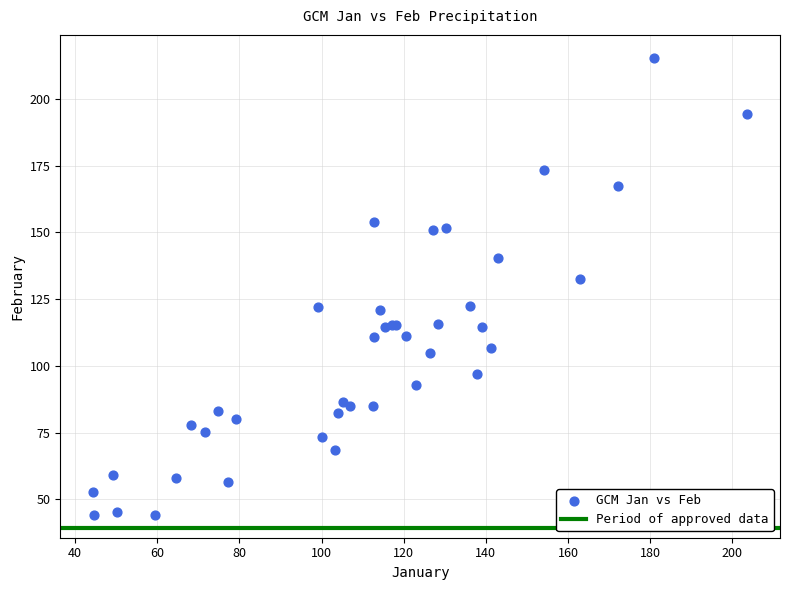

What Y value in the scatter plot is closest to 129?

132.6